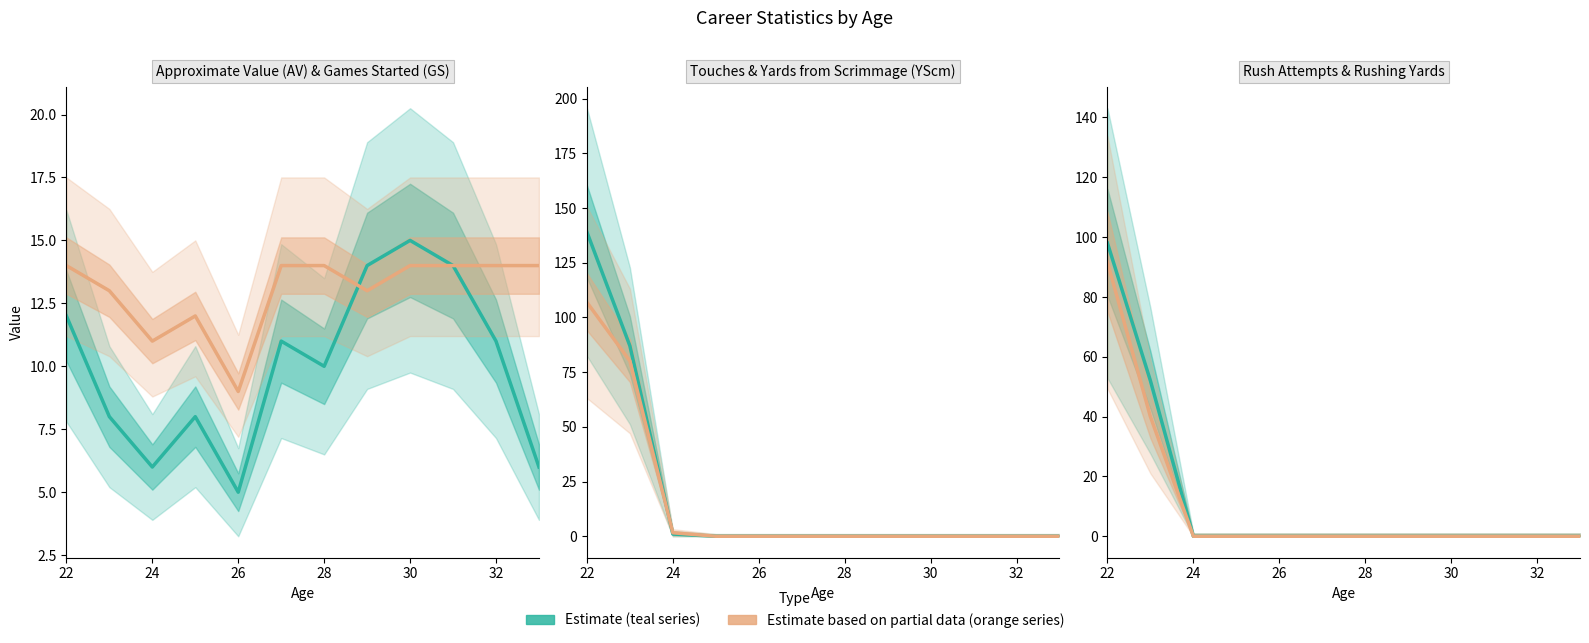

Reading left to right, transcribe all the data shown in this chart.

AV: 12.0	8.0	6.0	8.0	5.0	11.0	10.0	14.0	15.0	14.0	11.0	6.0
GS: 14.0	13.0	11.0	12.0	9.0	14.0	14.0	13.0	14.0	14.0	14.0	14.0
Touch: 139.0	87.0	1.0	0.0	0.0	0.0	0.0	0.0	0.0	0.0	0.0	0.0
YScm/10: 106.9	80.1	1.6	0.0	0.0	0.0	0.0	0.0	0.0	0.0	0.0	0.0
Rush: 98.0	52.0	0.0	0.0	0.0	0.0	0.0	0.0	0.0	0.0	0.0	0.0
Yds/5: 91.6	40.0	0.0	0.0	0.0	0.0	0.0	0.0	0.0	0.0	0.0	0.0